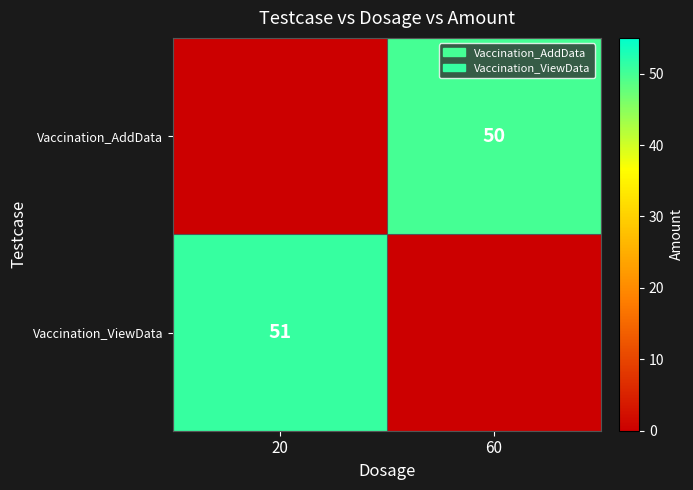

True or false: Vaccination_ViewData has a value of 34 at 20.

False